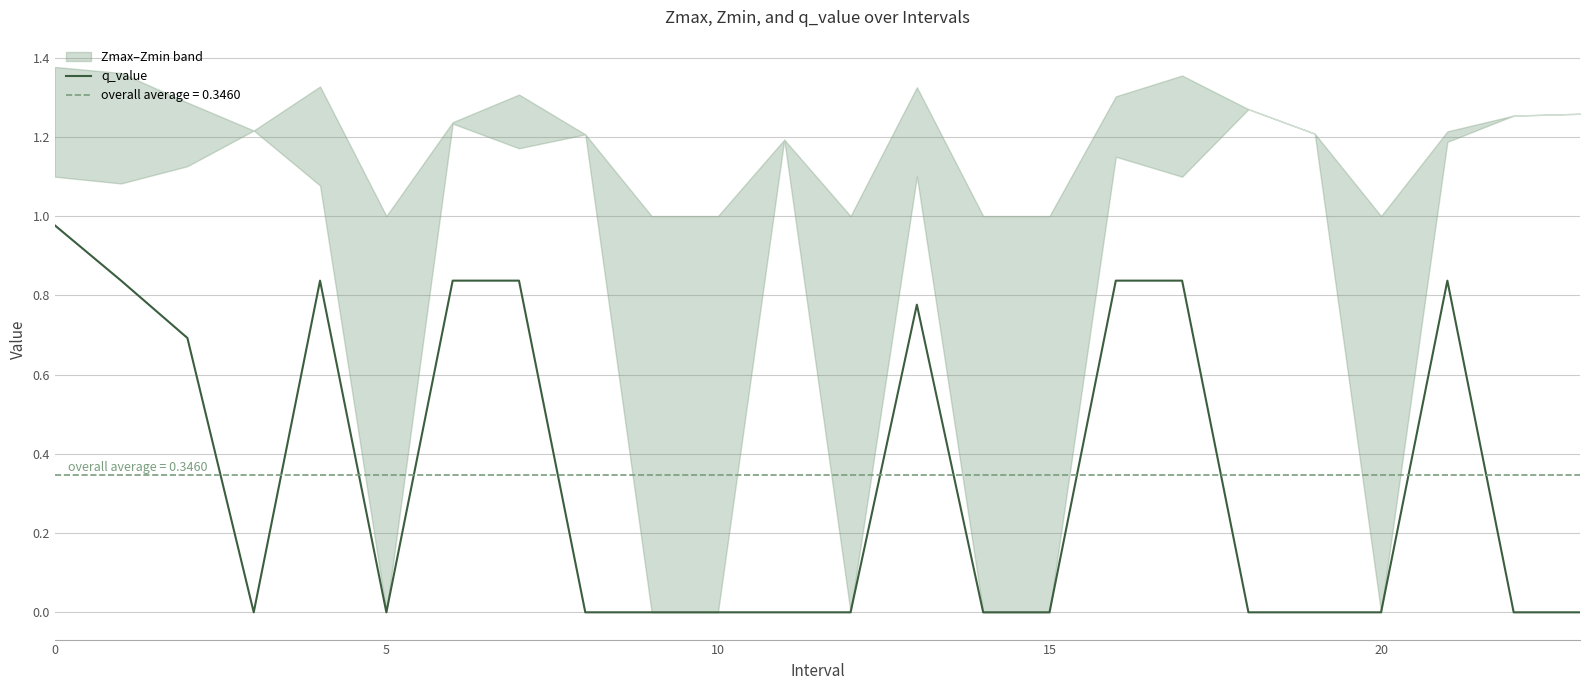

True or false: q_value has a value of 0.0 at 5.

True